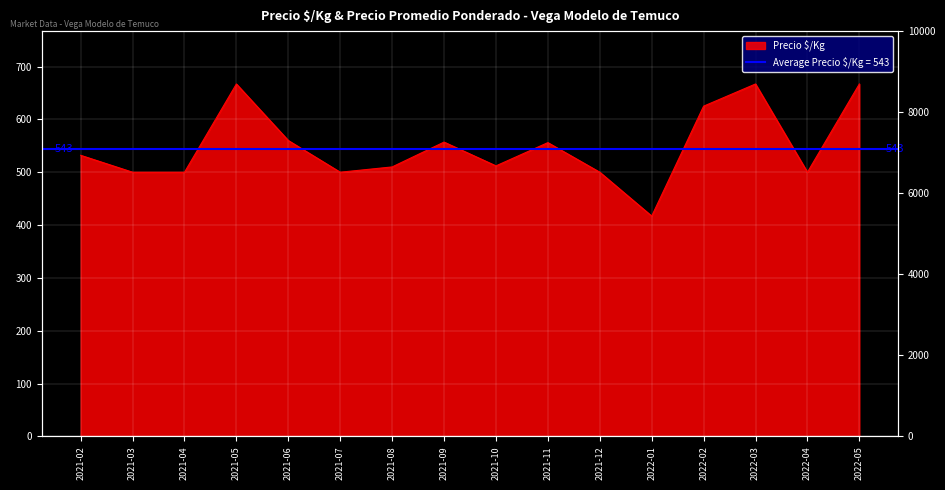

The value at 2021-06 is 981. True or false?

False